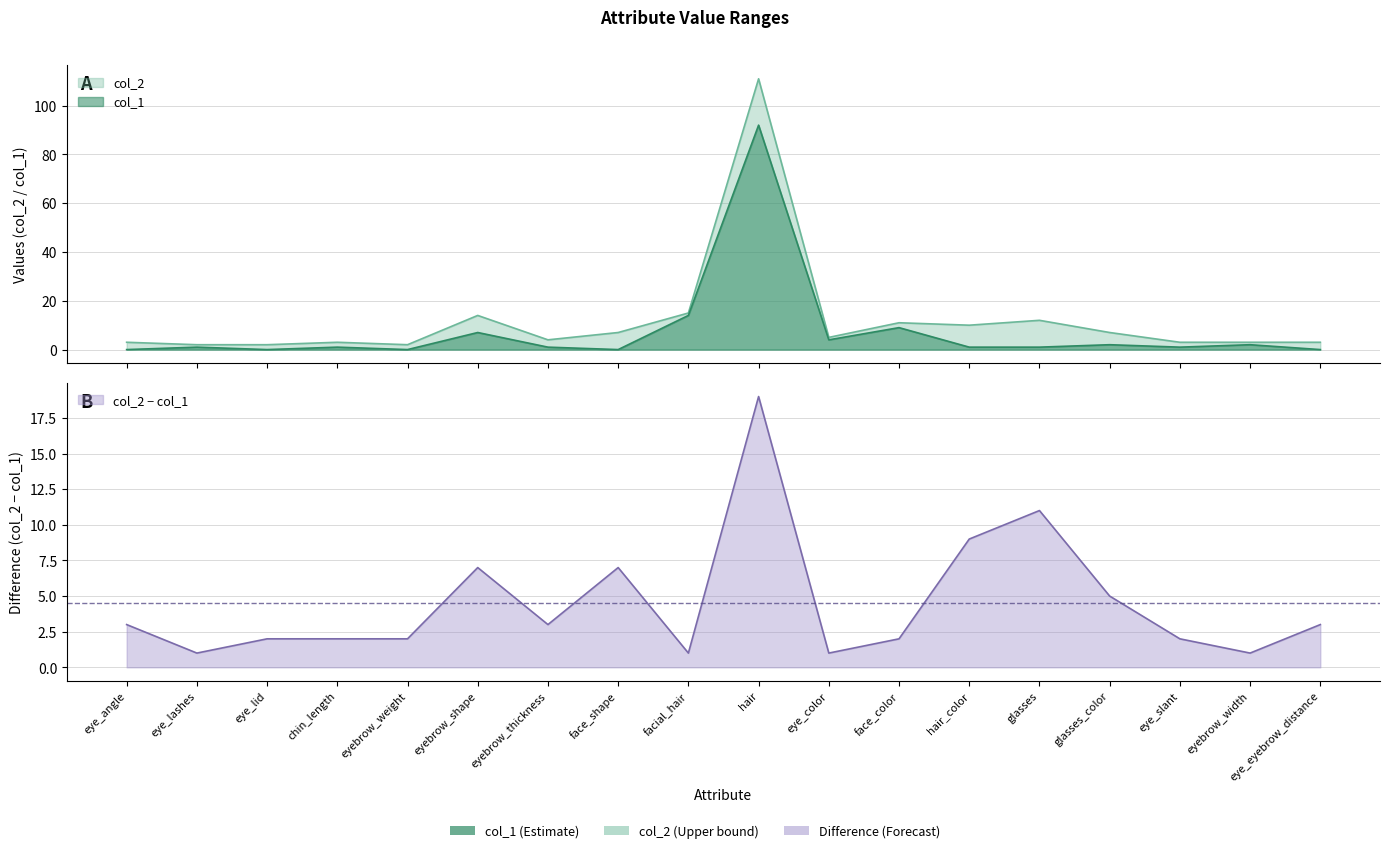

What is the total value across all series at eye_color?

9